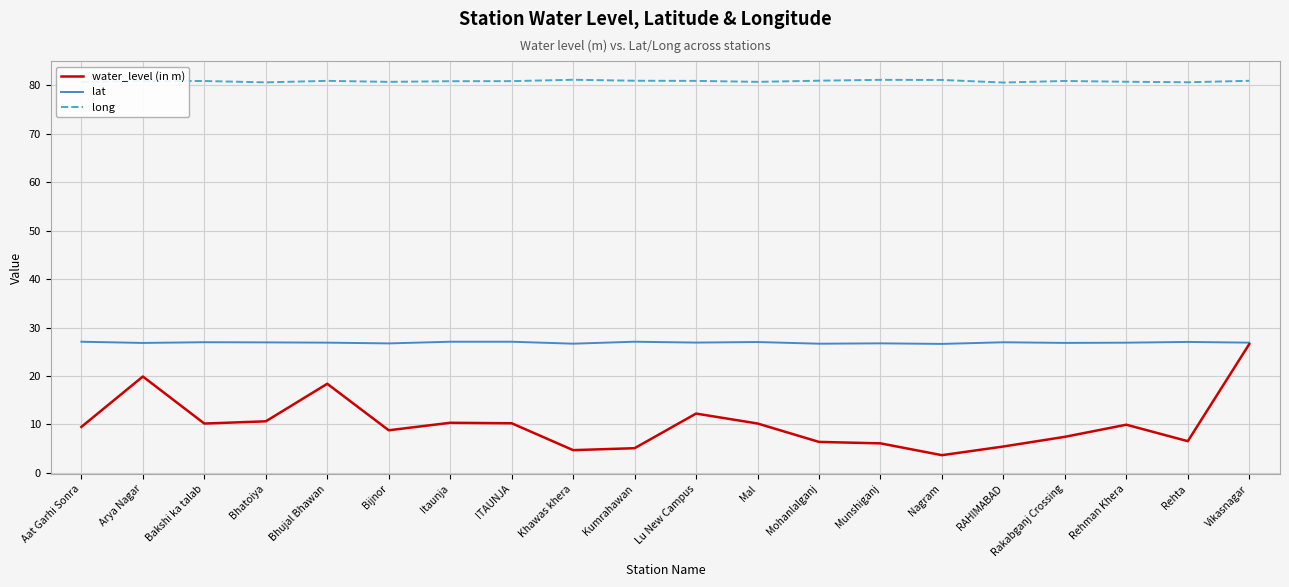

At Mal, list the series in order from smallest to largest.

water_level (in m), lat, long